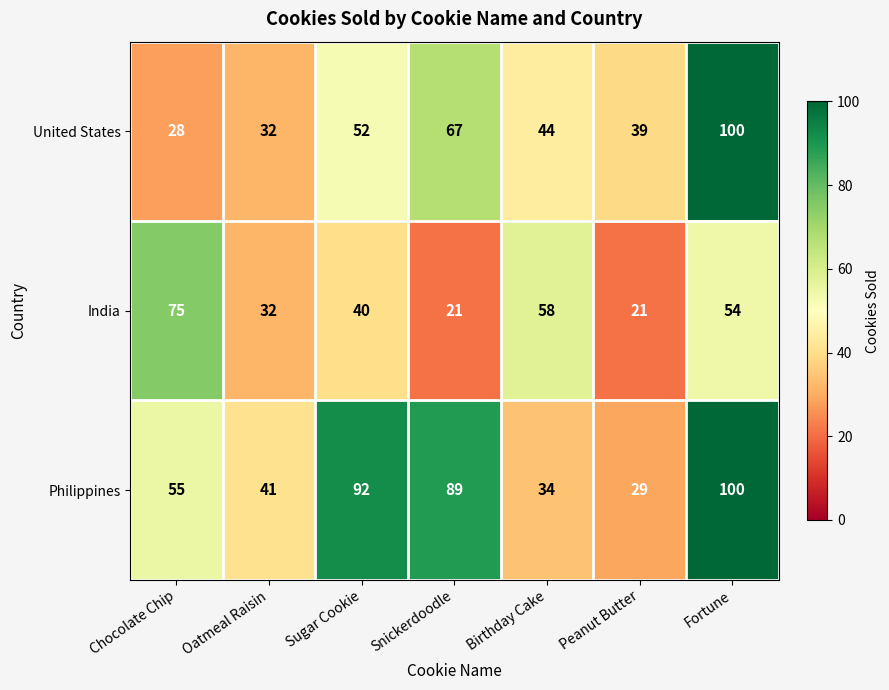

Is the value of United States at Oatmeal Raisin greater than the value of Philippines at Peanut Butter?

Yes